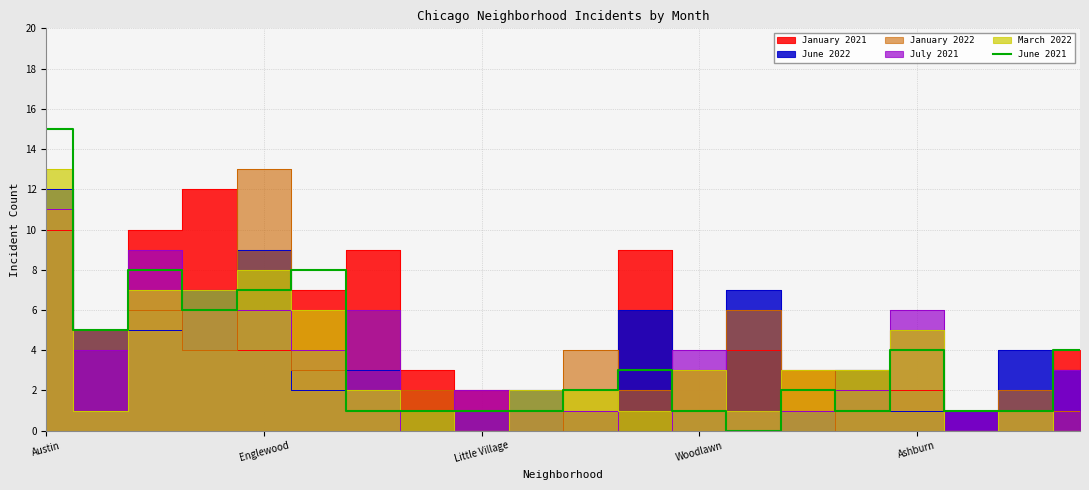

The value of June 2021 at Little Village is 1. True or false?

True